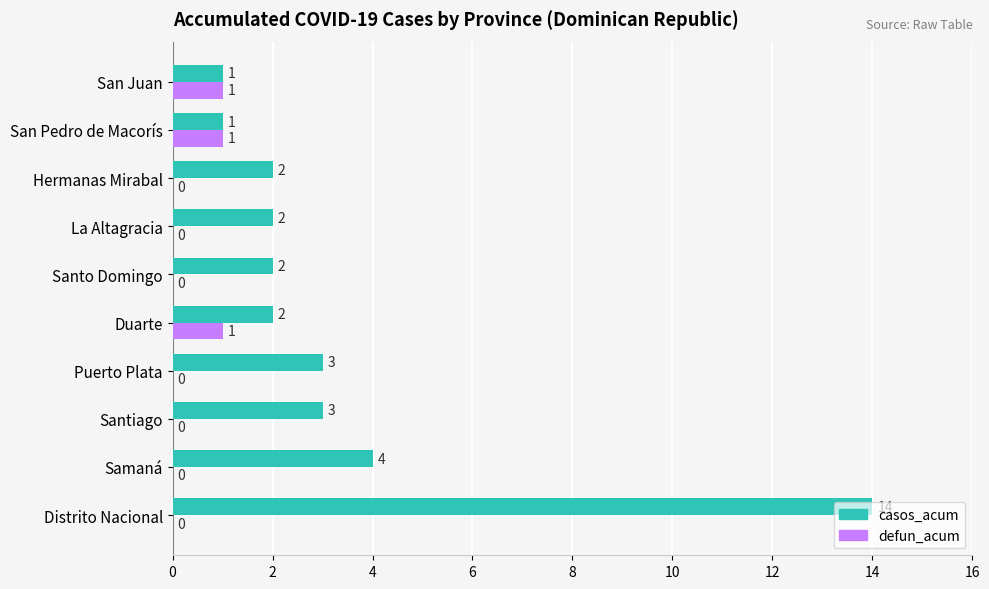

Between Santiago and San Juan, which series saw the biggest shift?

casos_acum